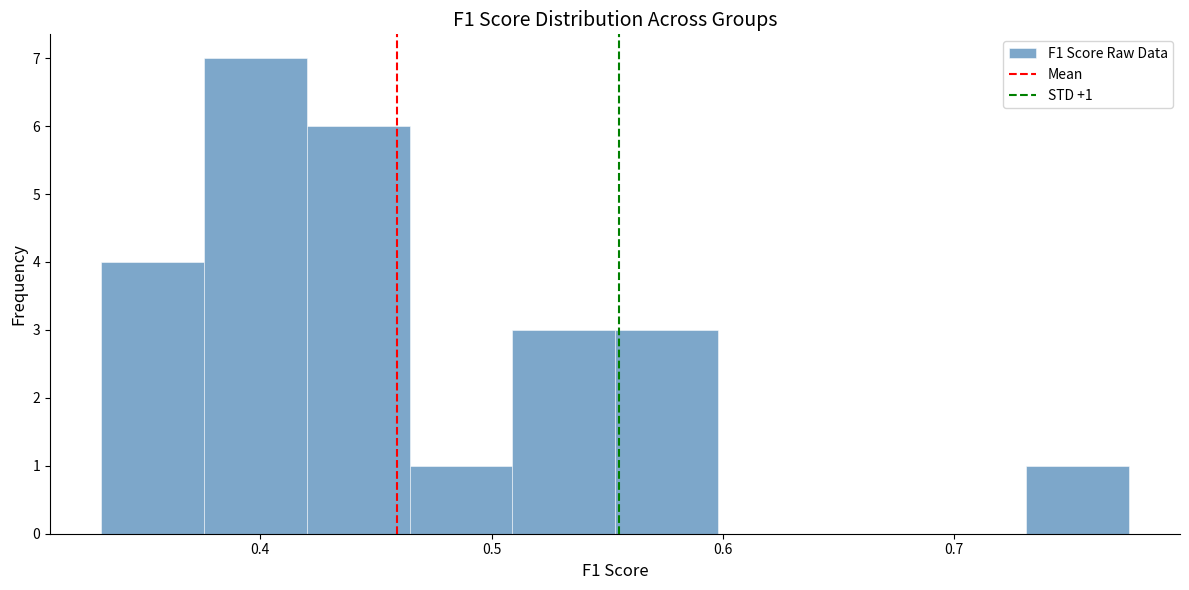

Over which range of the x-axis is the bar tallest?

0.38 to 0.42